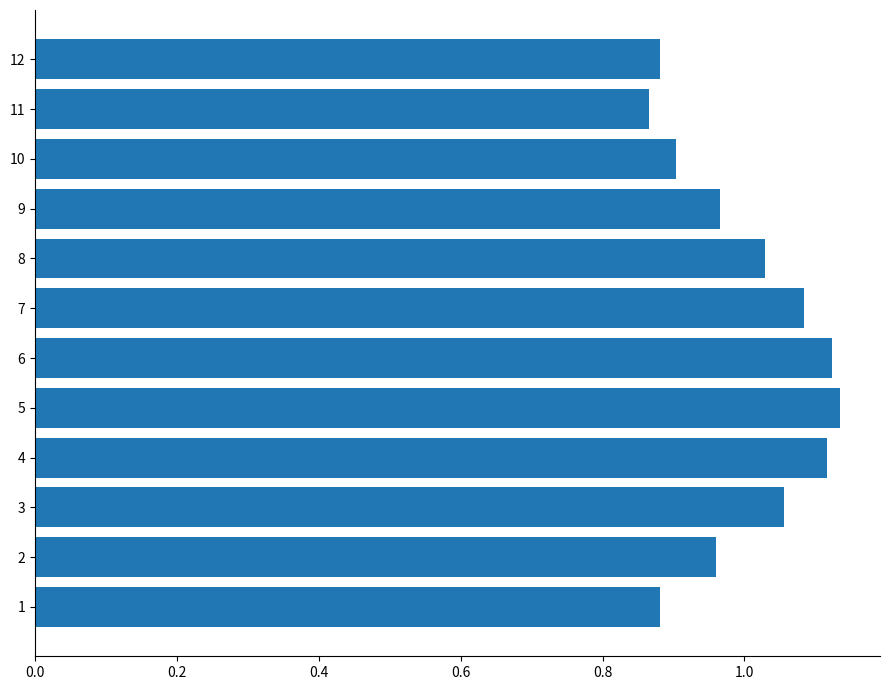

Count the values in the range 0 to 1.

6